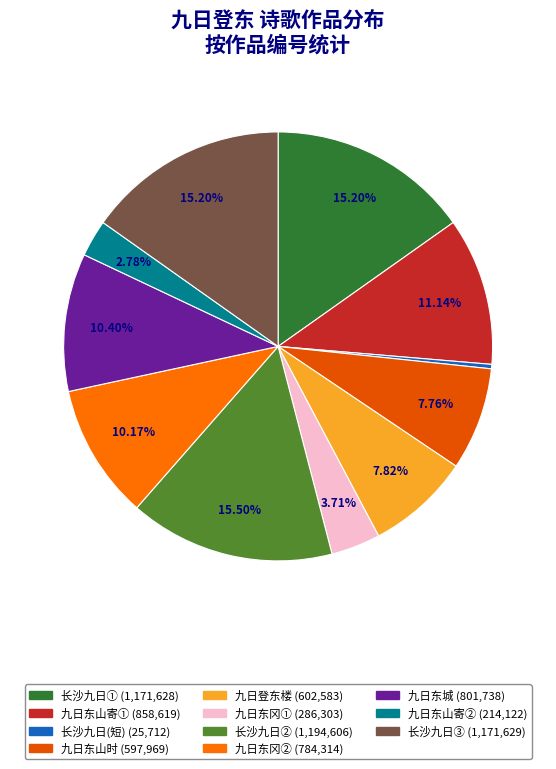

To the nearest percent, what is the average slice percentage?

9%